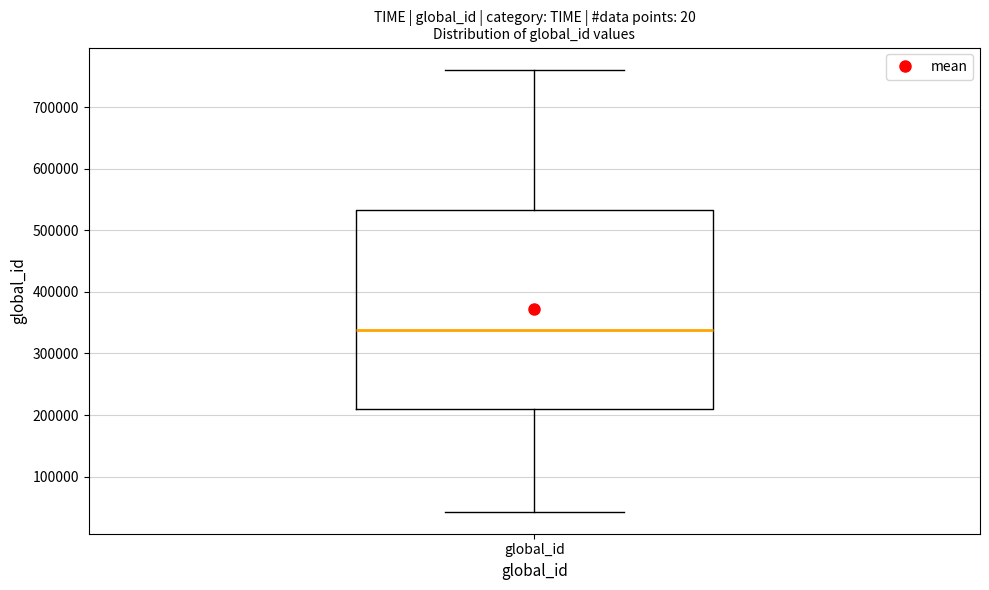

Transcribe this box plot: give where the median line is, the range the box spans, and where the two whiskers end, as read against the y-axis. The values are not printed on the chart, so give them approximately, as read against the axis.

median 340000, box 210000 to 530000, whiskers 40000 to 760000